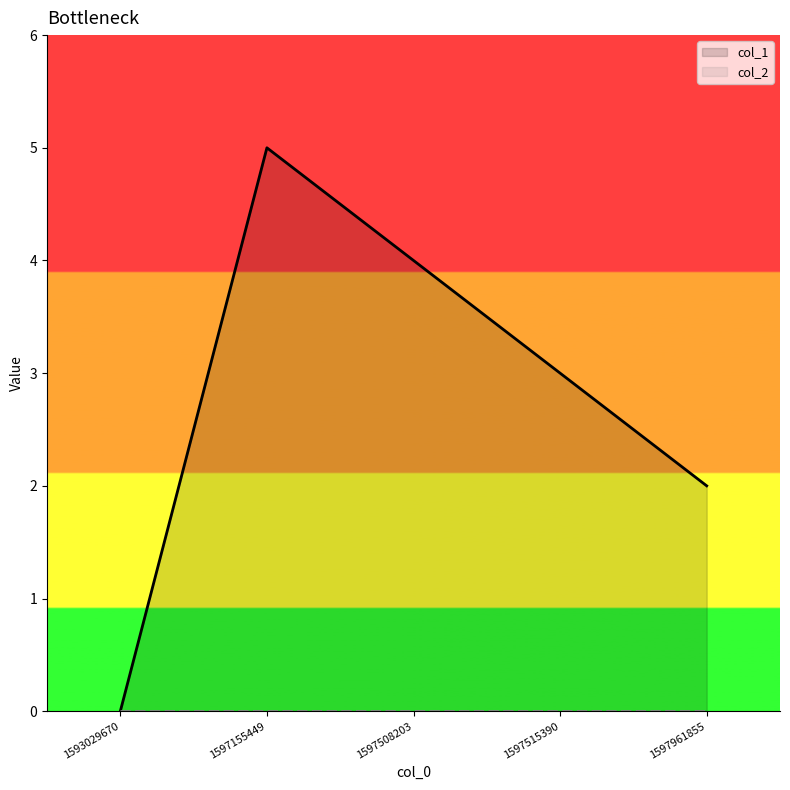

True or false: the data has more than 0 interior local peaks.

True